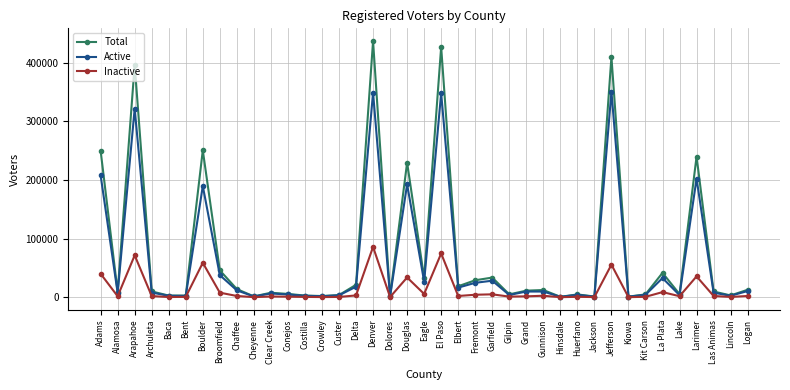

At which category is the sum across all series the highest?

Denver